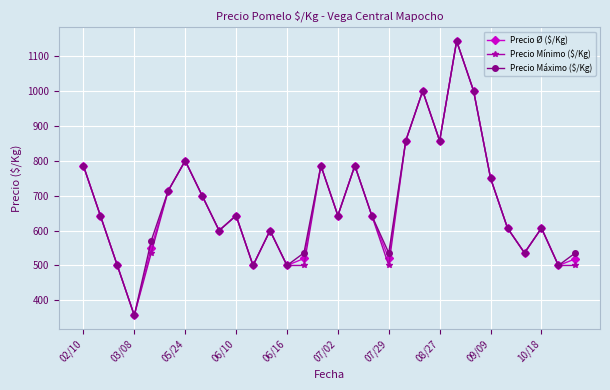

At how many categories does at least one series exceed 776?

9